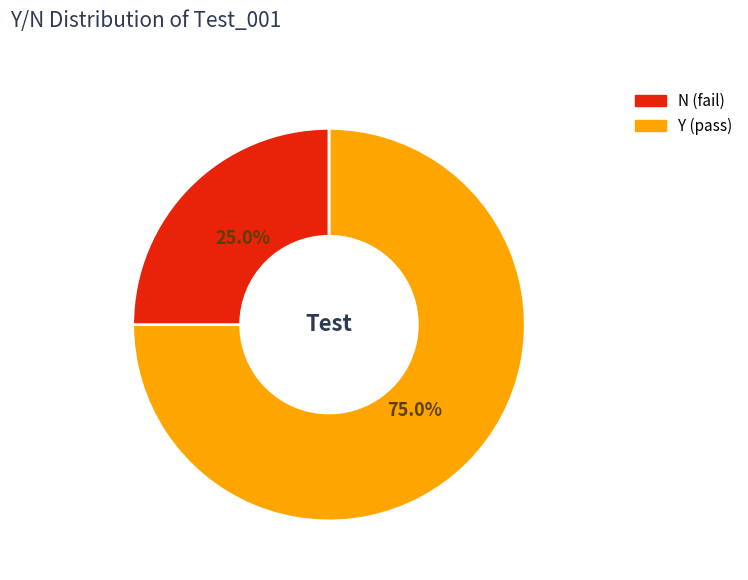

Does any single category account for the majority?

Yes